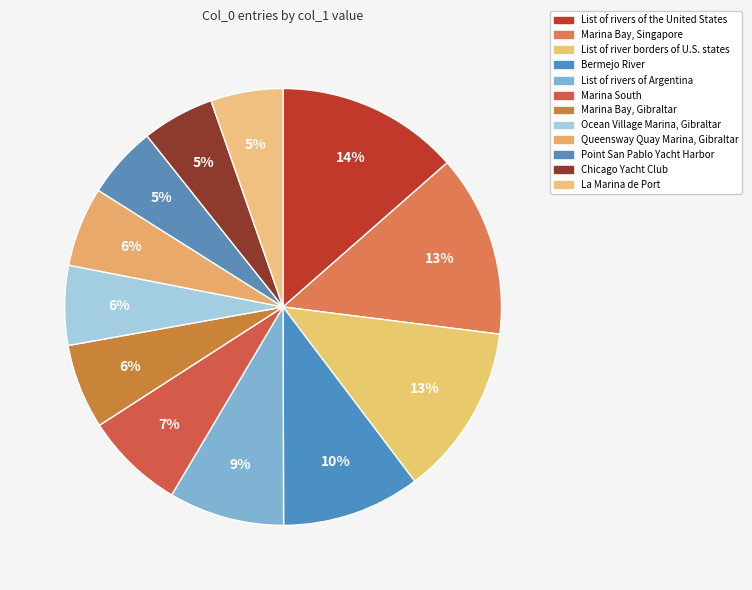

What is the largest slice in the pie chart?

List of rivers of the United States